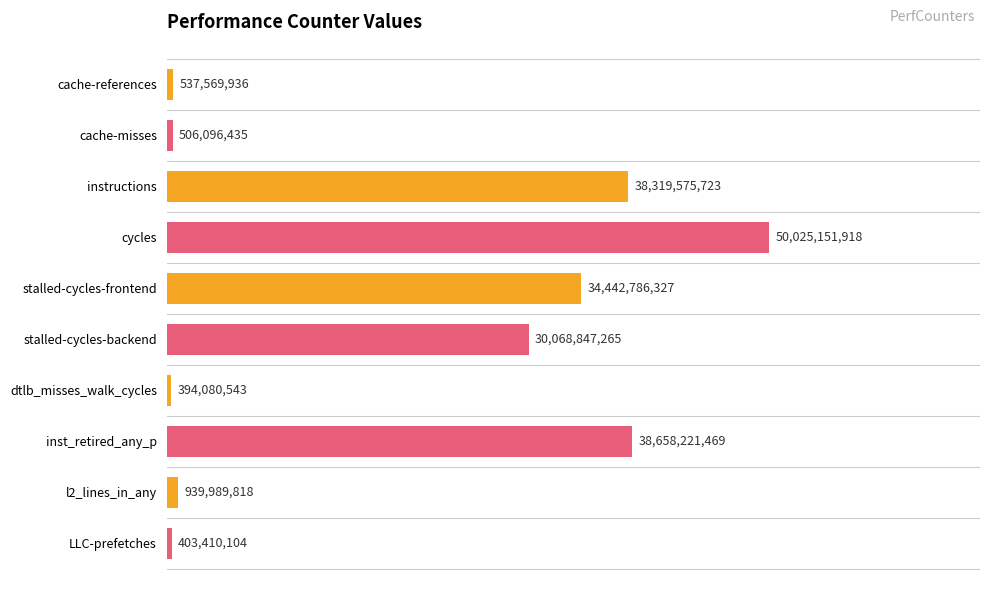

List the labels in order of value, smallest first.

dtlb_misses_walk_cycles, LLC-prefetches, cache-misses, cache-references, l2_lines_in_any, stalled-cycles-backend, stalled-cycles-frontend, instructions, inst_retired_any_p, cycles